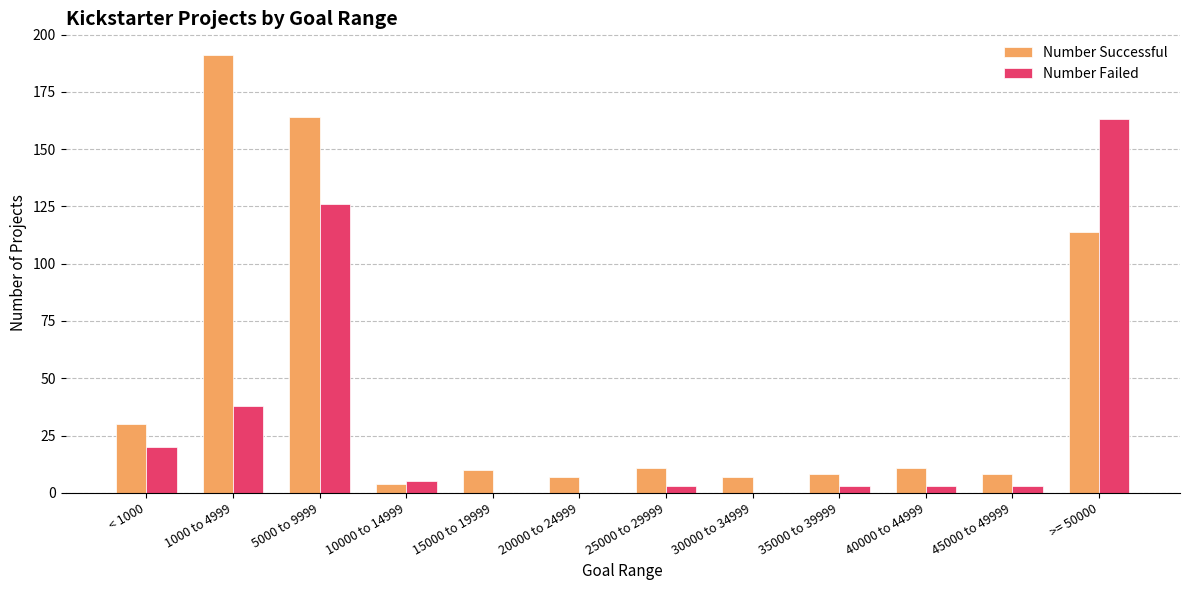

What is the maximum value for Number Failed?

163